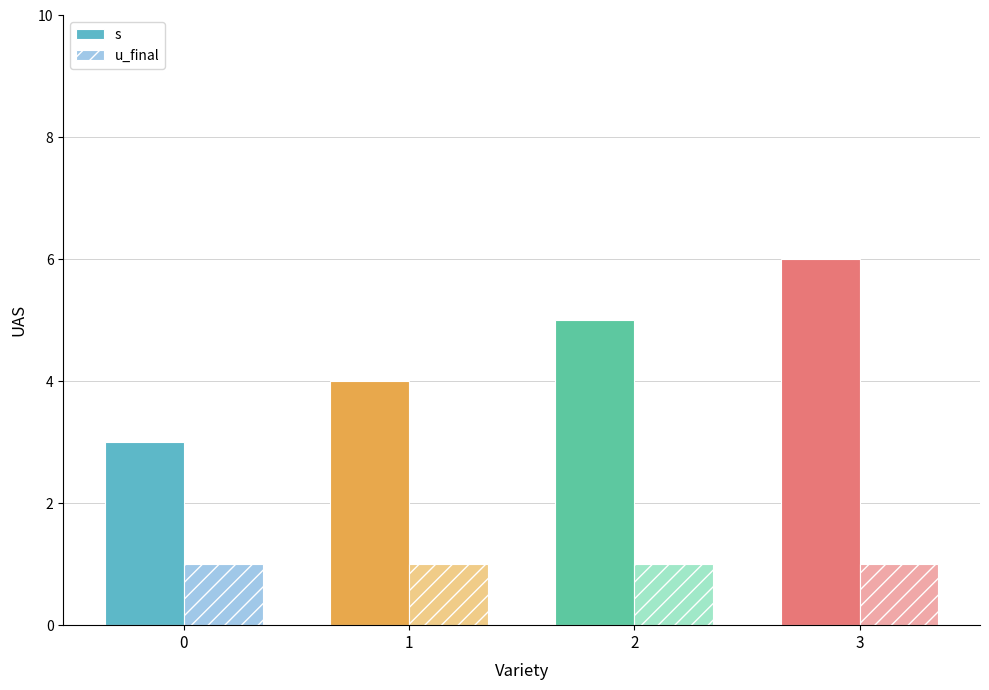

Read the u_final value at 0.

1